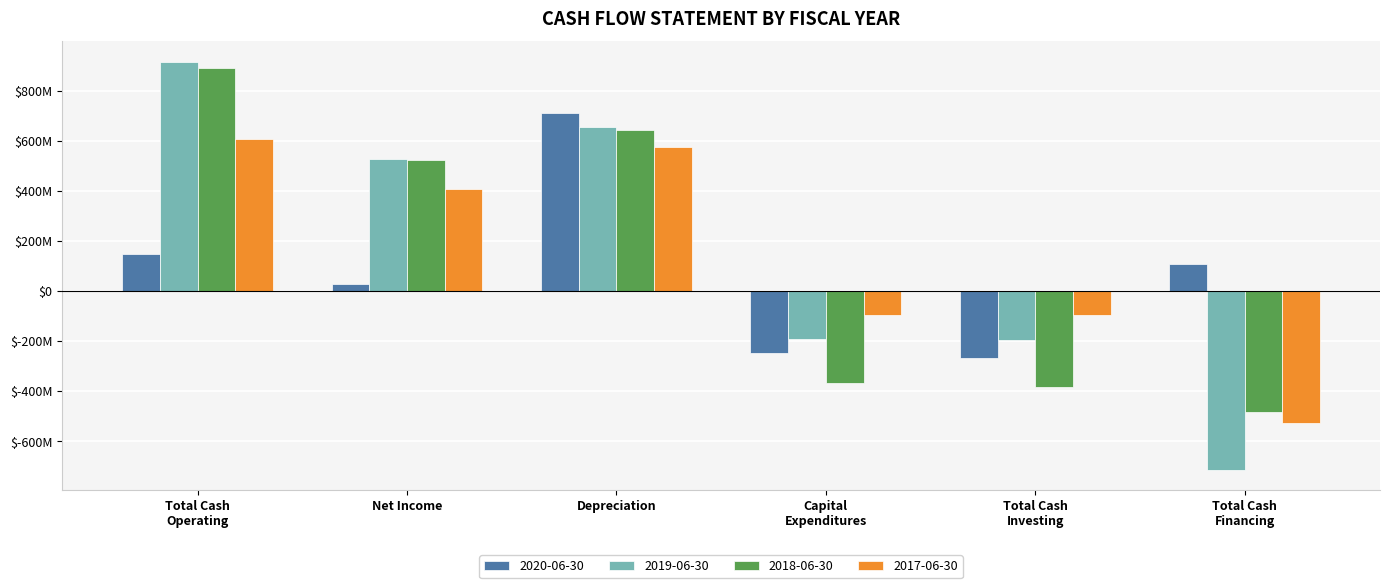

At which label is 2017-06-30 closest to 39668500?

Total Cash
Investing